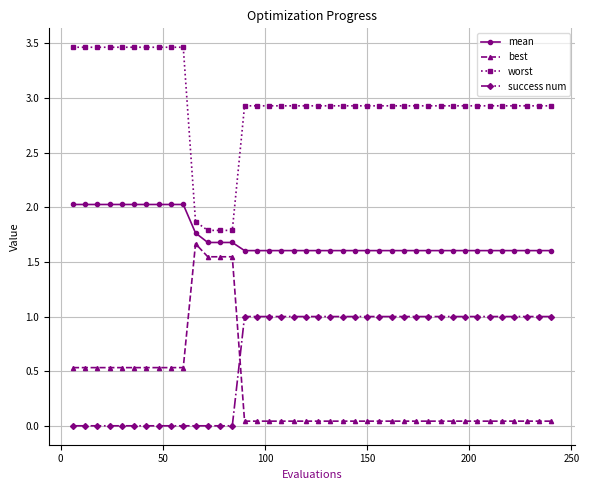

What is the value of the success num point at the 27th from the left?

1.0